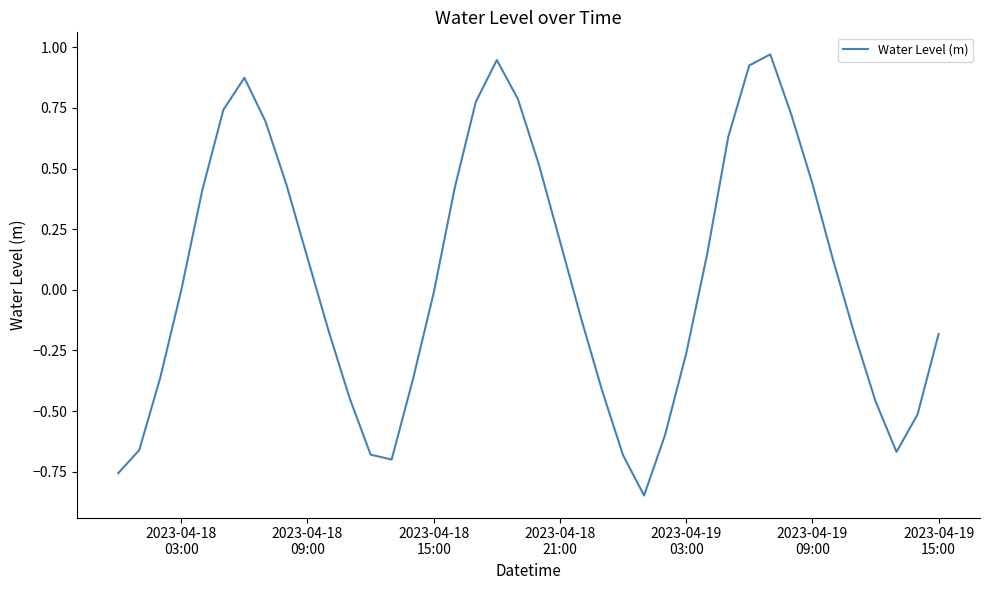

What is the difference between the maximum and minimum values?

1.8